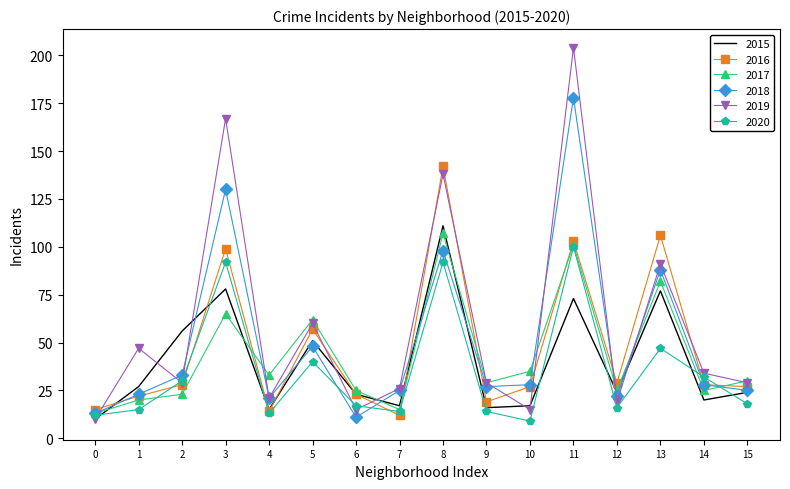

Reading right to left, transcribe all the data shown in this chart.

2015: 24	20	77	24	73	17	16	111	17	23	51	15	78	56	27	10
2016: 27	28	106	29	103	27	19	142	12	23	57	14	99	28	22	15
2017: 30	25	82	25	101	35	29	107	15	25	62	33	65	23	20	13
2018: 25	28	88	22	178	28	27	98	25	11	48	21	130	33	23	13
2019: 29	34	91	19	204	15	29	138	26	15	60	21	167	29	47	10
2020: 18	32	47	16	100	9	14	92	14	17	40	13	92	30	15	12